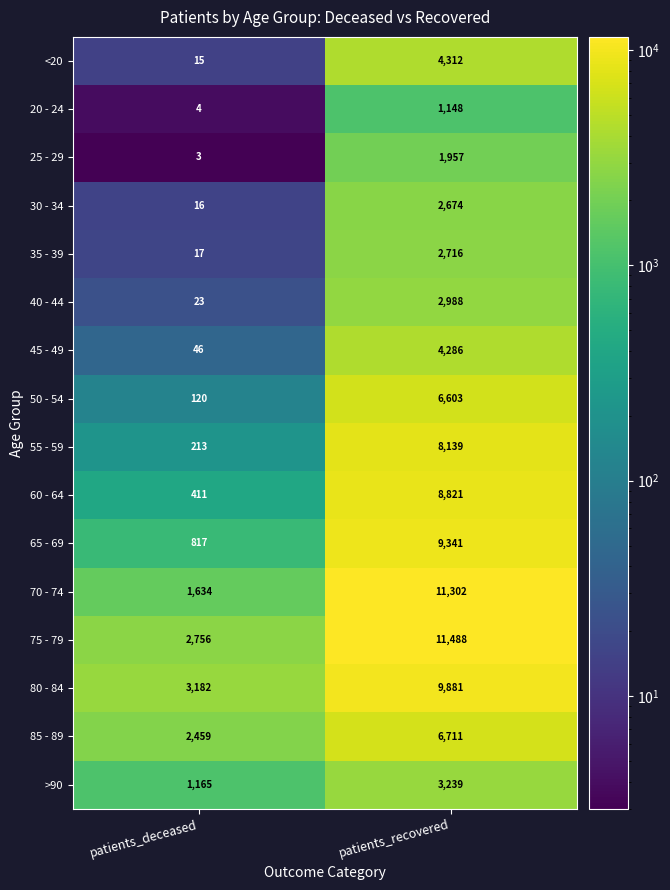

At patients_recovered, list the series in order from largest to smallest.

75 - 79, 70 - 74, 80 - 84, 65 - 69, 60 - 64, 55 - 59, 85 - 89, 50 - 54, <20, 45 - 49, >90, 40 - 44, 35 - 39, 30 - 34, 25 - 29, 20 - 24